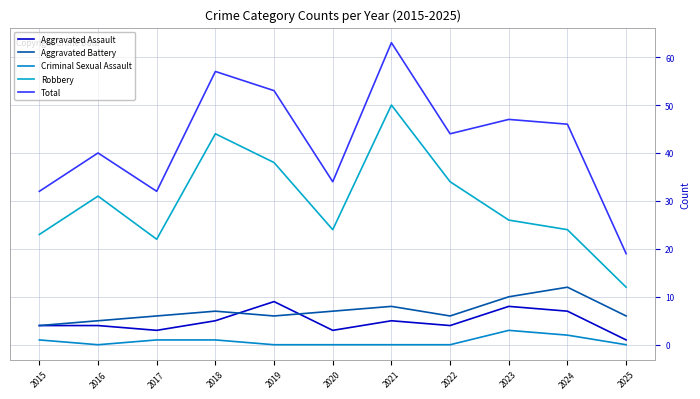

At which category does the chart reach its peak across all series?

2021